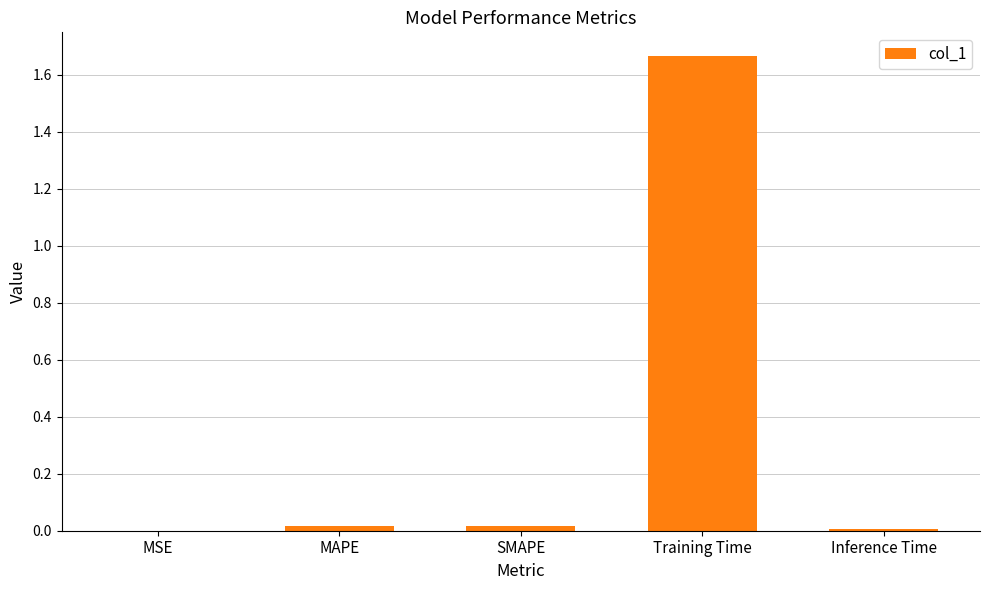

Which has a higher value, Training Time or SMAPE?

Training Time